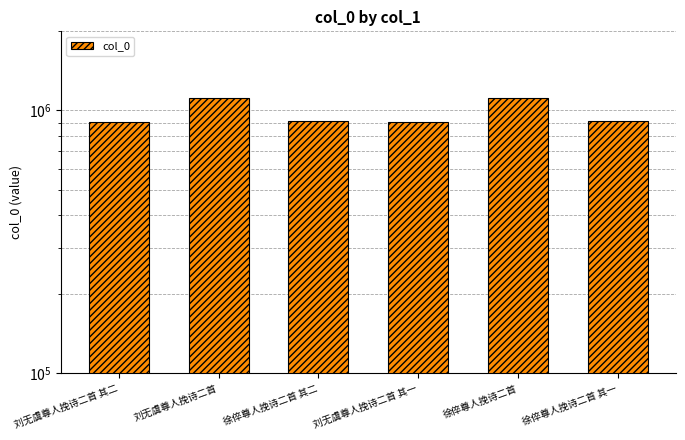

List the labels in order of value, largest first.

徐倅尊人挽诗二首, 刘无虞尊人挽诗二首, 徐倅尊人挽诗二首 其一, 徐倅尊人挽诗二首 其二, 刘无虞尊人挽诗二首 其一, 刘无虞尊人挽诗二首 其二